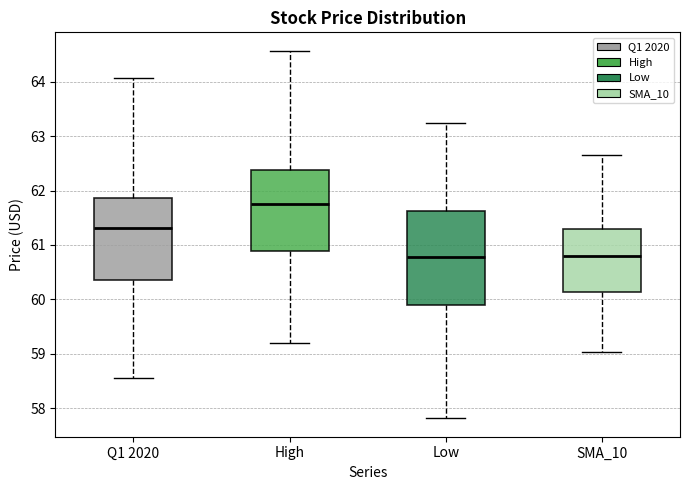

Reading left to right, transcribe this box plot: for each box, give where its median line is, the range the box spans, and where its two whiskers end, as read against the y-axis. The values are not printed on the chart, so give them approximately, as read against the axis.

Q1 2020: median 61.3, box 60.4 to 61.9, whiskers 58.5 to 64.1
High: median 61.8, box 60.9 to 62.4, whiskers 59.2 to 64.6
Low: median 60.8, box 59.9 to 61.6, whiskers 57.8 to 63.2
SMA_10: median 60.8, box 60.1 to 61.3, whiskers 59.0 to 62.7